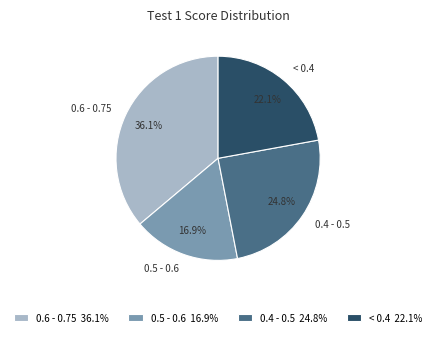

Which has a higher value, < 0.4 or 0.5 - 0.6?

< 0.4